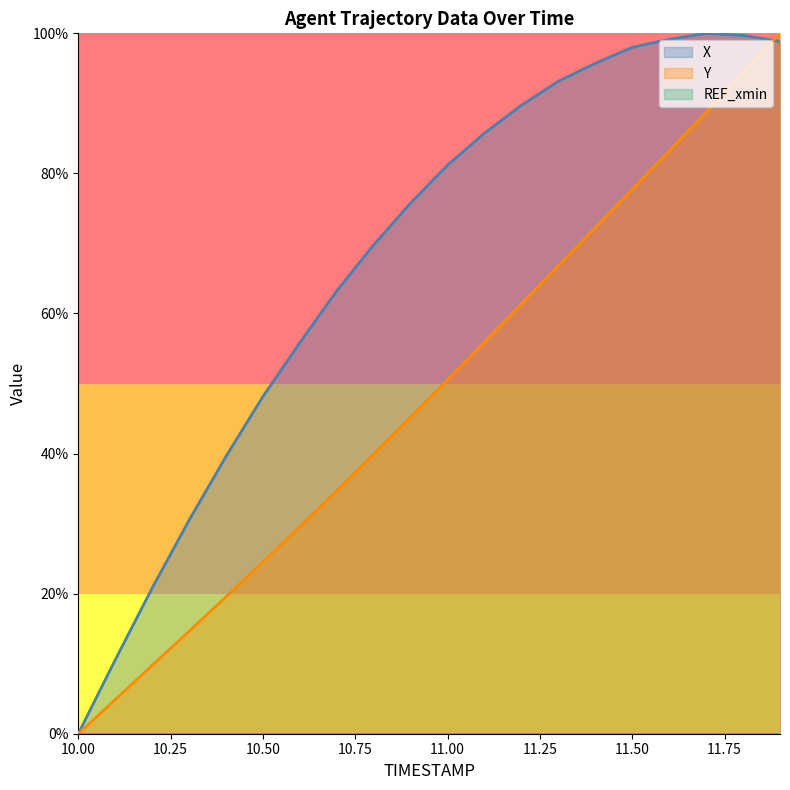

Which category has the highest value in the X series?

11.7